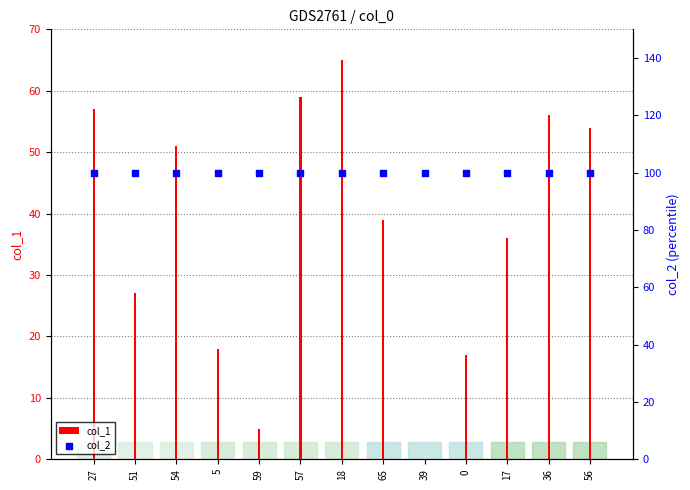

Which series has the widest spread of Y values?

col_1